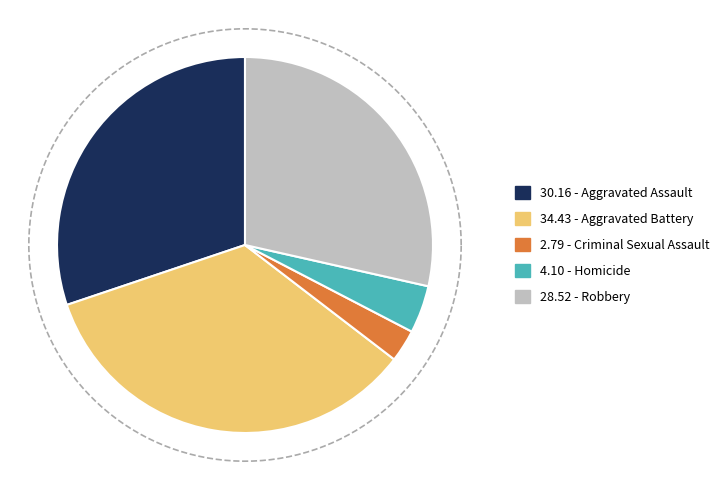

To the nearest percent, what is the difference between the largest and smallest slice percentages?

32%